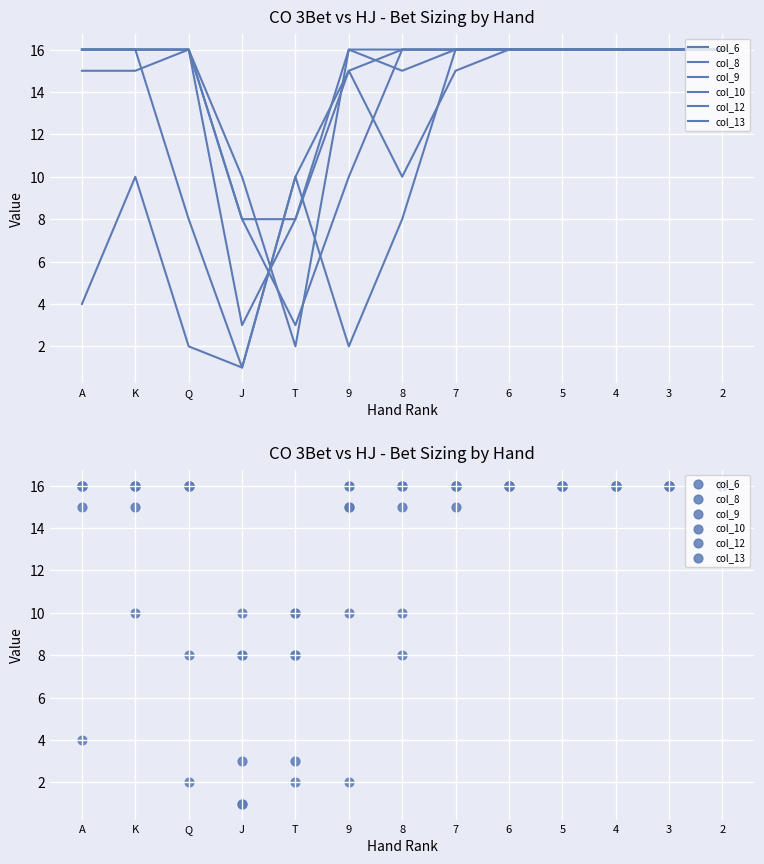

Which series contains the lowest Y value?

col_6